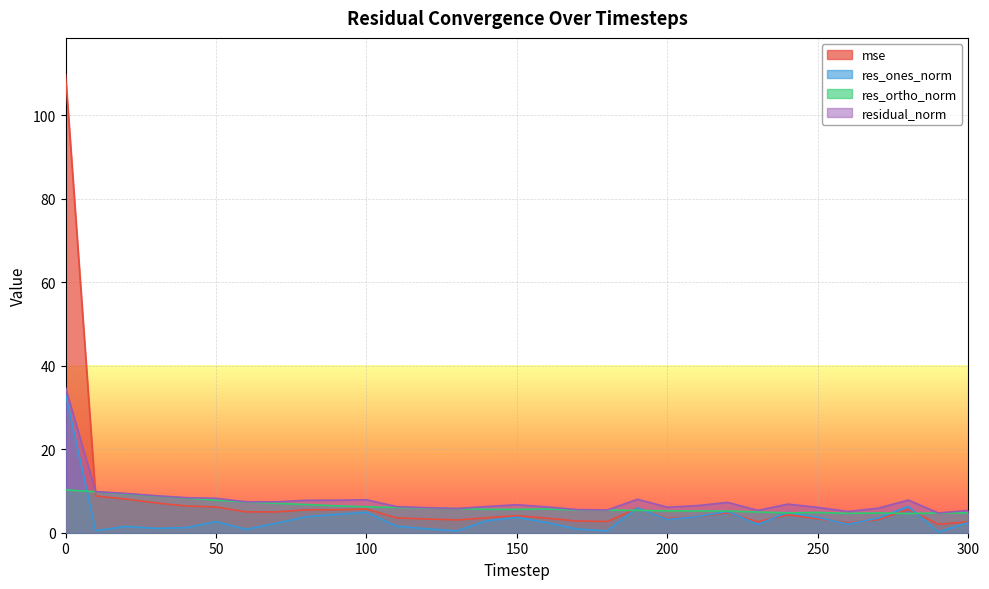

Where is the first local minimum for res_ortho_norm?

140